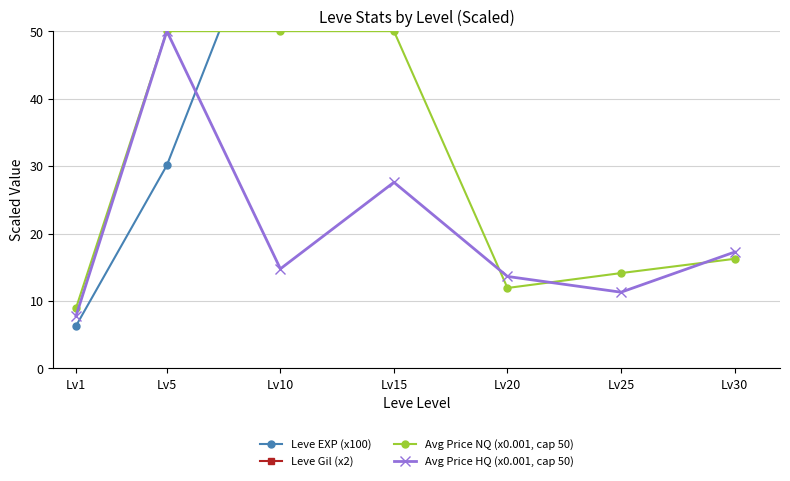

Where does the Avg Price NQ (x0.001, cap 50) series first go above 16?

Lv5